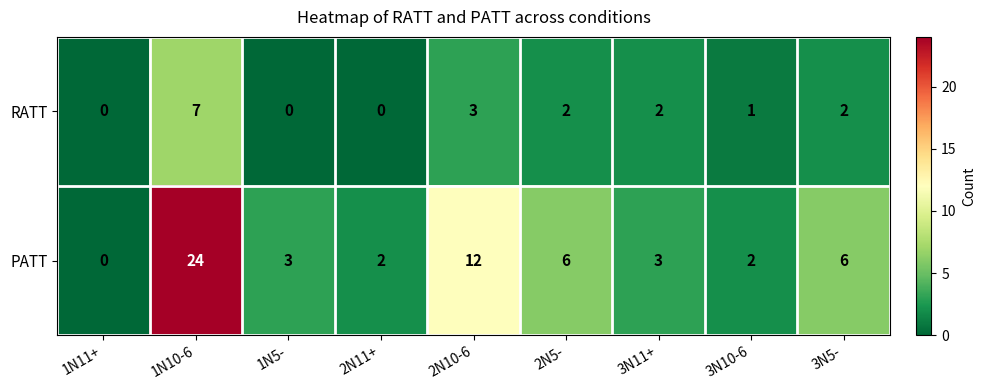

Where is RATT nearest to the value 3?

2N10-6